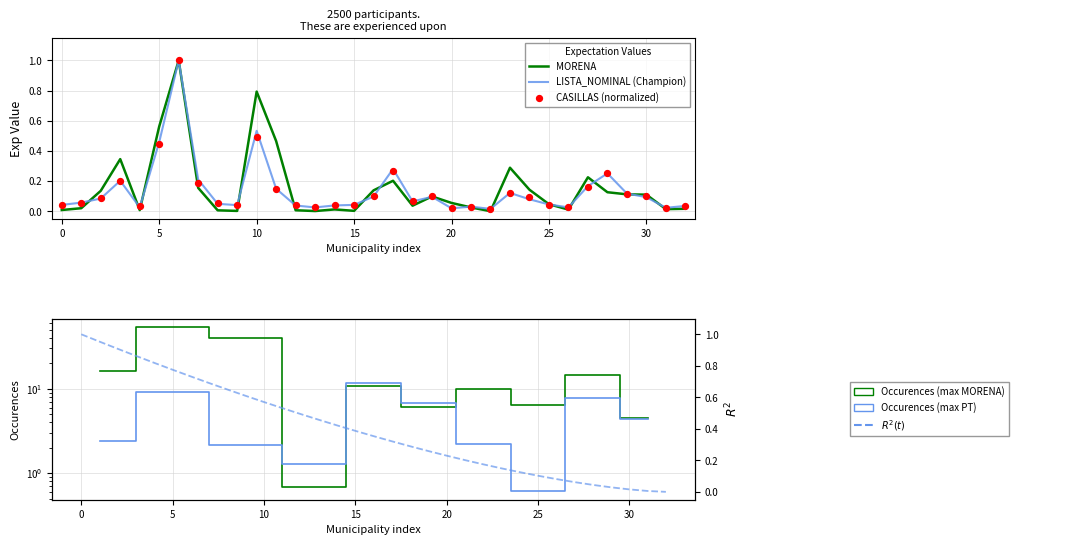

Which series has the widest spread of Y values?

MORENA